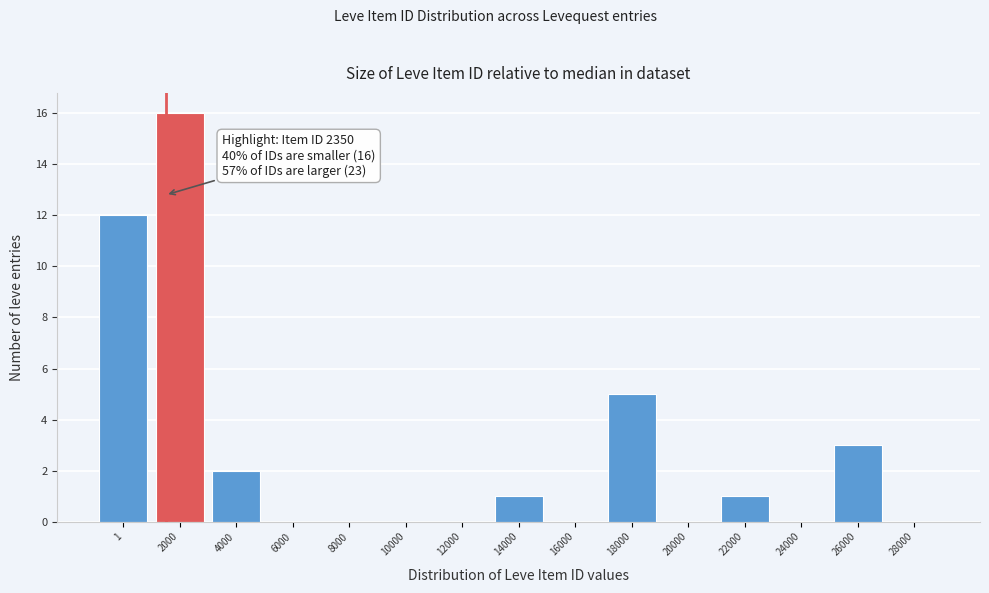

Reading right to left, transcribe all the data shown in this chart.

28000=0	26000=3	24000=0	22000=1	20000=0	18000=5	16000=0	14000=1	12000=0	10000=0	8000=0	6000=0	4000=2	2000=16	1=12